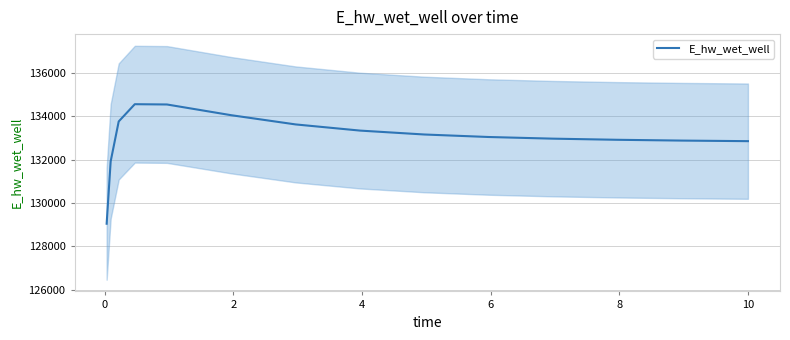

What is the minimum value for E_hw_wet_well?

129041.2